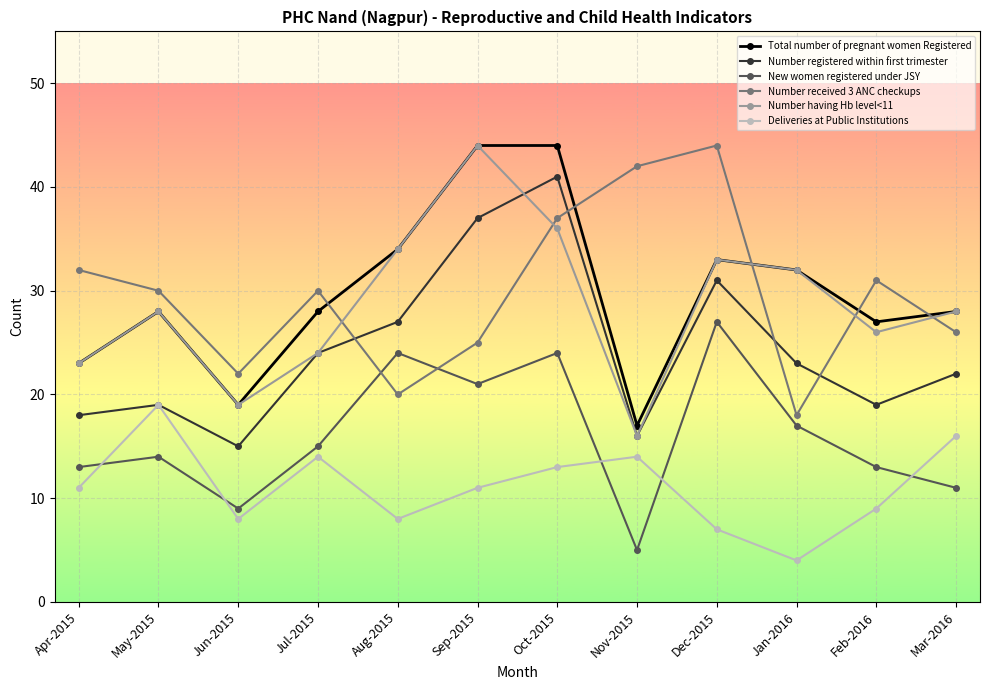

What is the sum of all Deliveries at Public Institutions values?

134